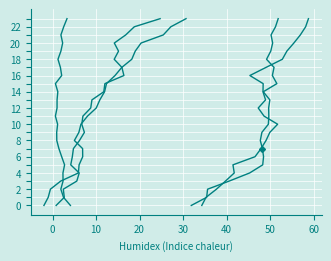

Which series has the widest spread of values?

ATT9